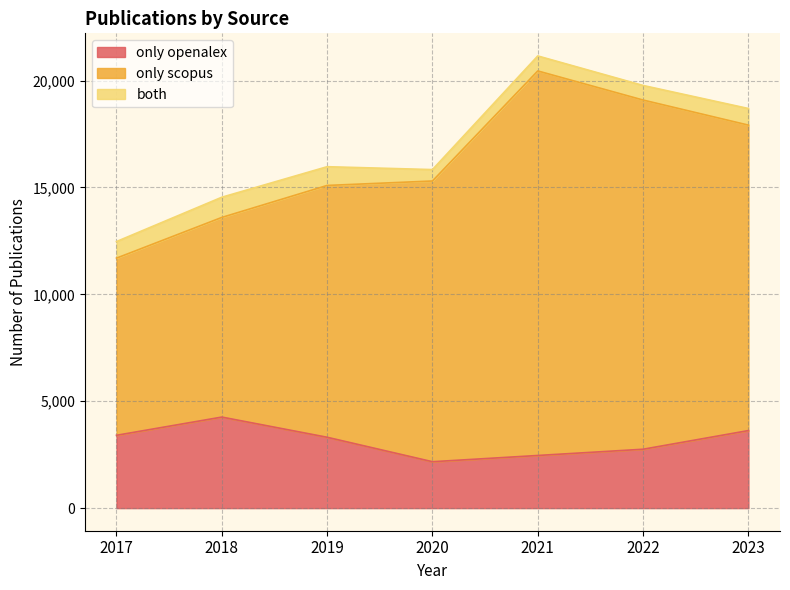

At which label does only openalex reach its minimum?

2020